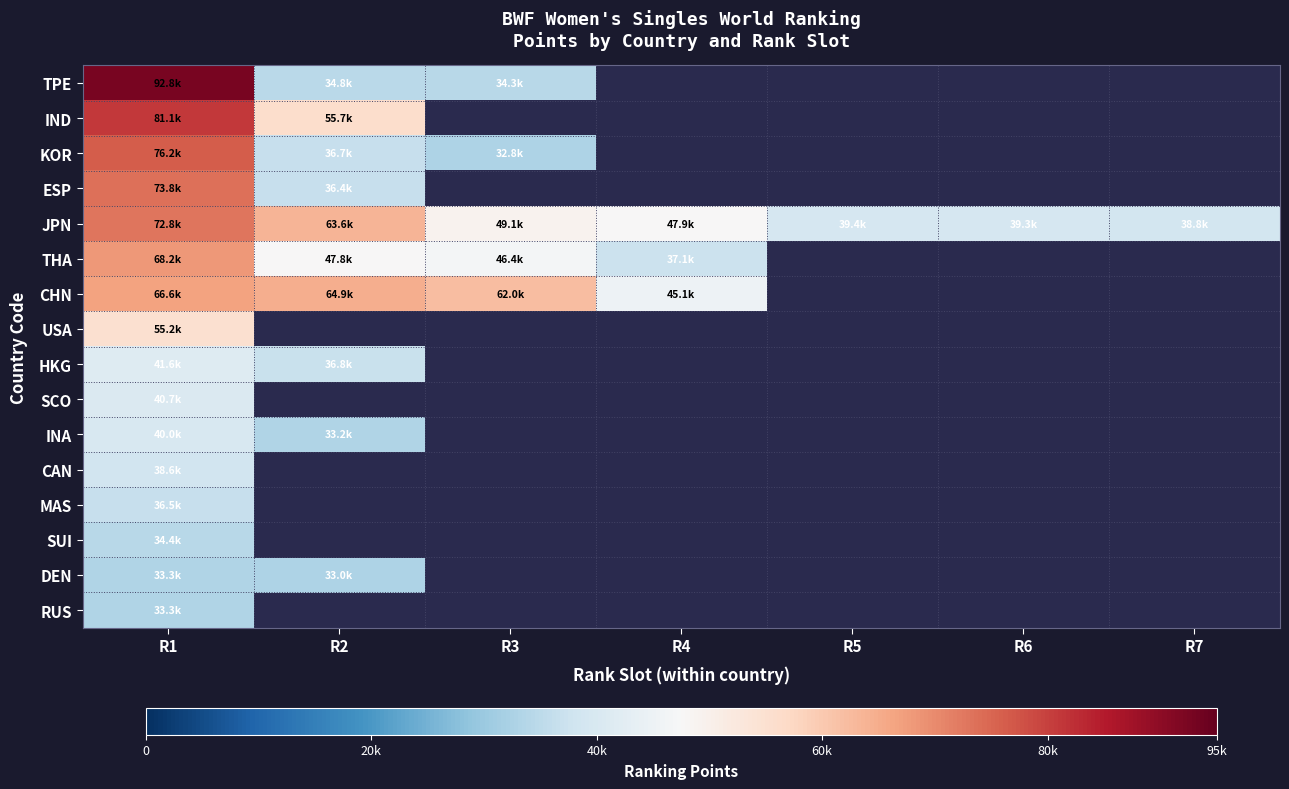

Which has a higher value, R4 or R2?

R2